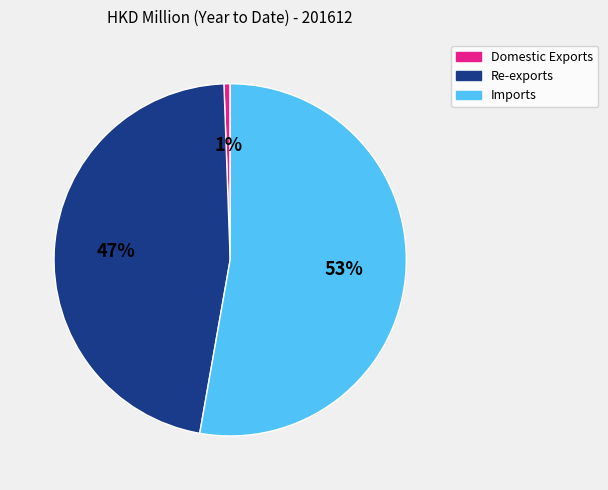

Rank the categories by value from lowest to highest.

Domestic Exports, Re-exports, Imports